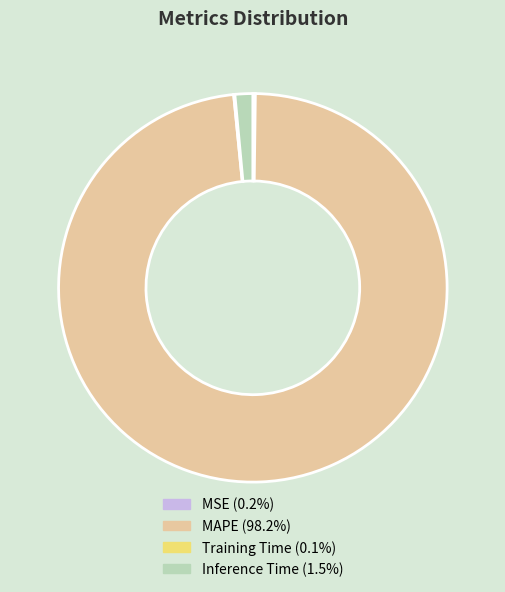

Which category has the biggest portion of the pie?

MAPE